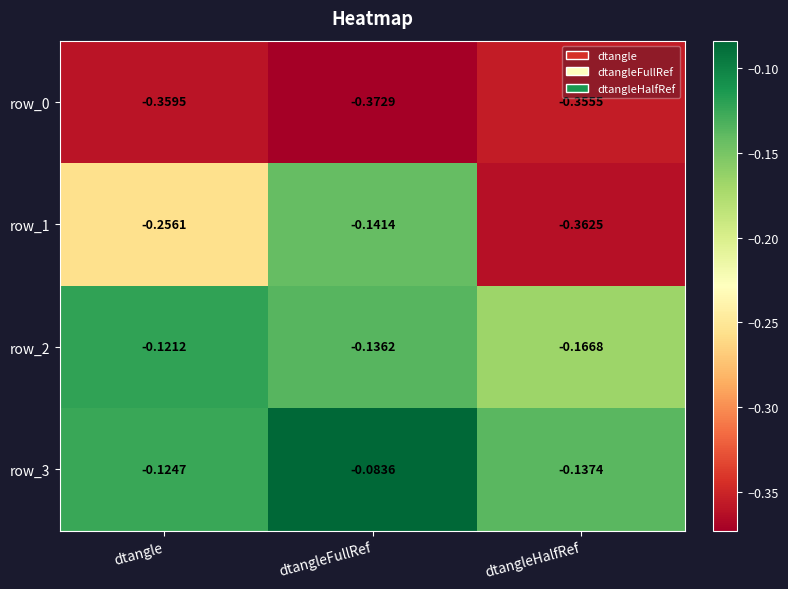

At which label is row_2 closest to 0?

dtangle